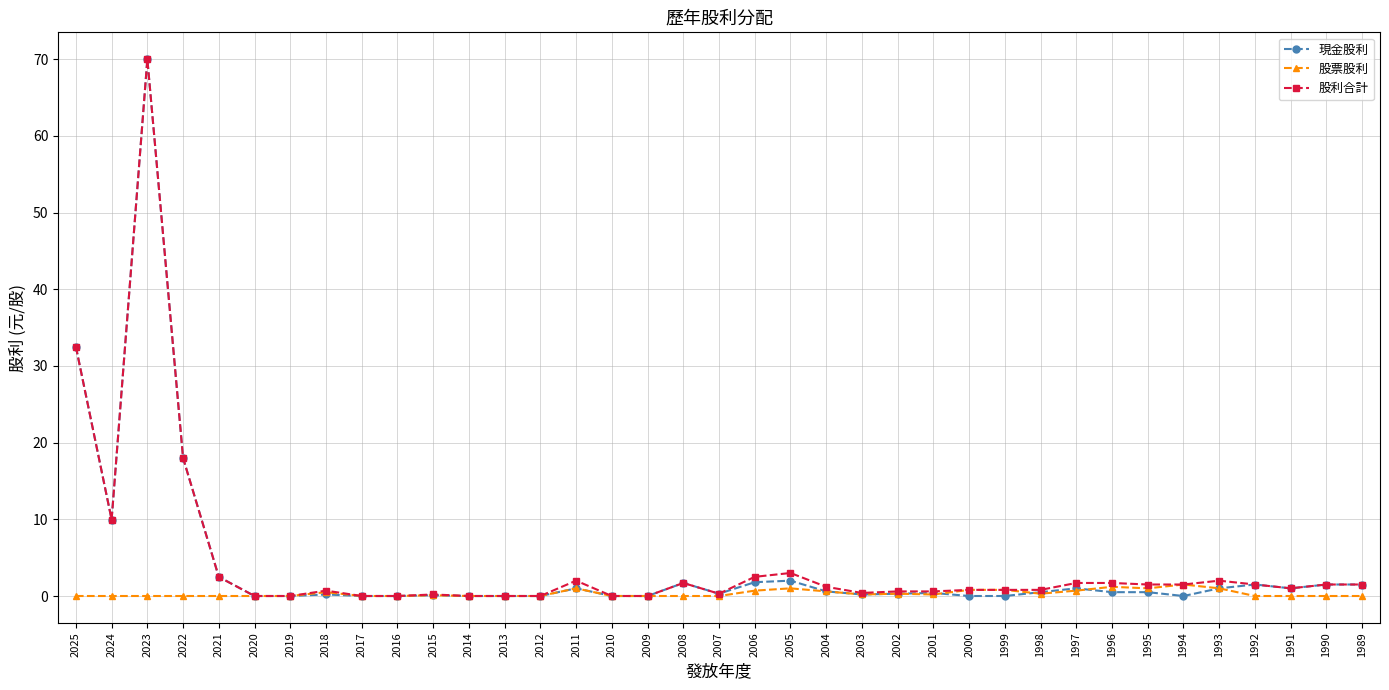

What is the greatest value displayed?

70.0